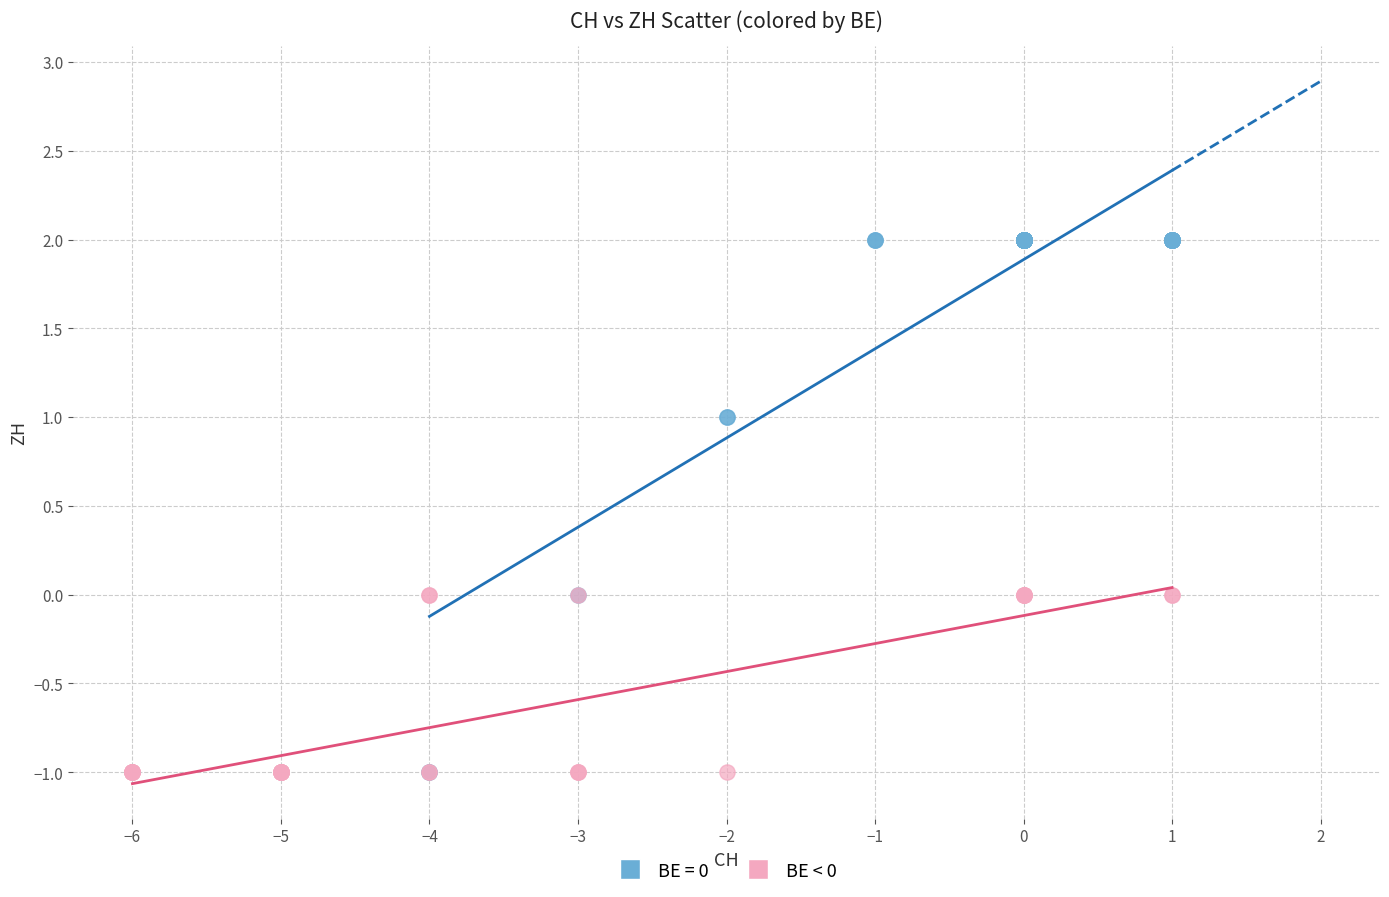

Which series has the largest Y range (max minus min)?

BE = 0